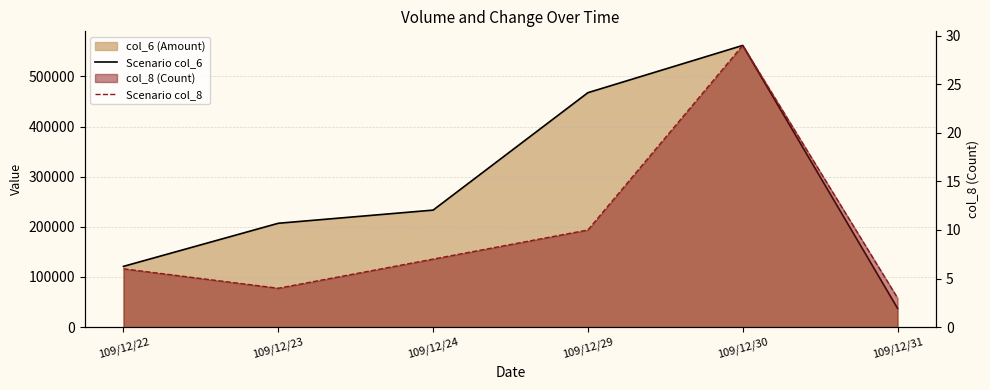

Is it true that Scenario col_6 equals 467510 at 109/12/29?

True